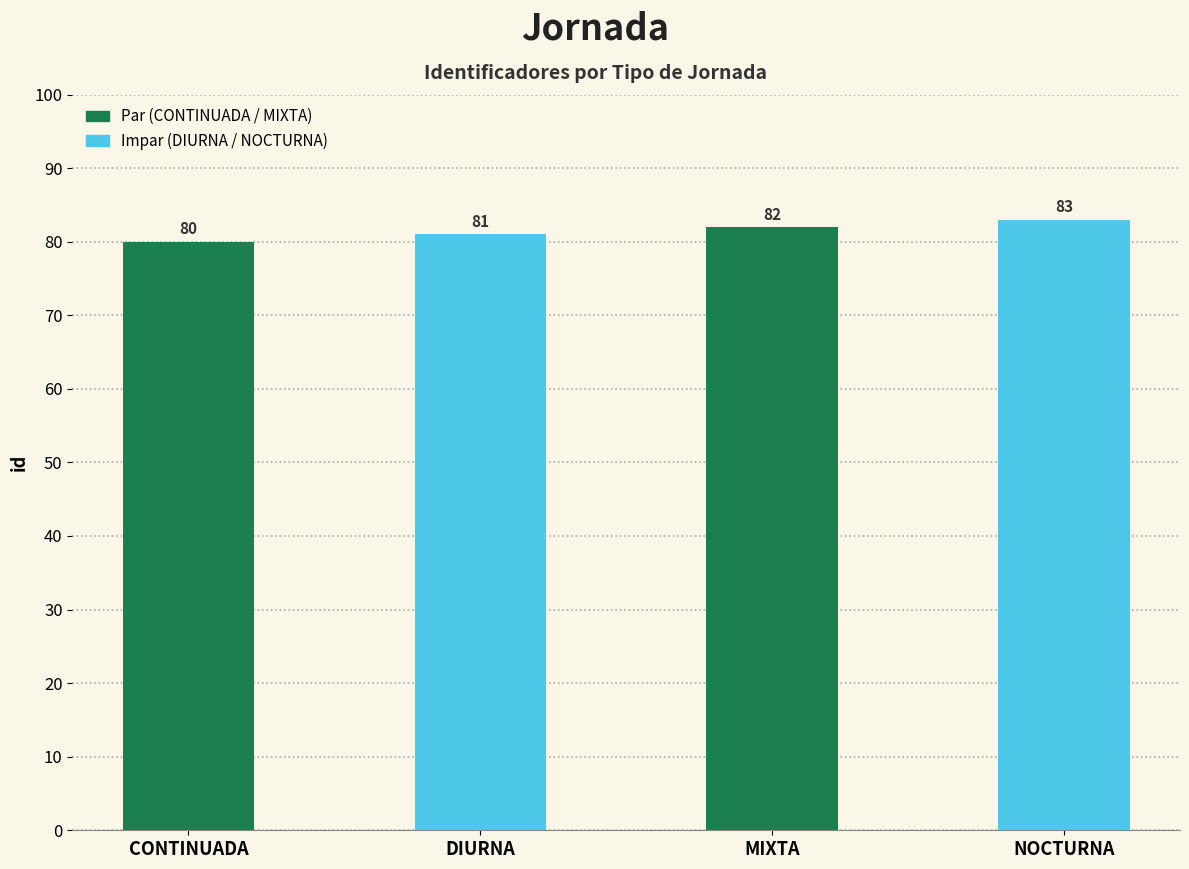

What is the label of the 4th bar from the right?

CONTINUADA